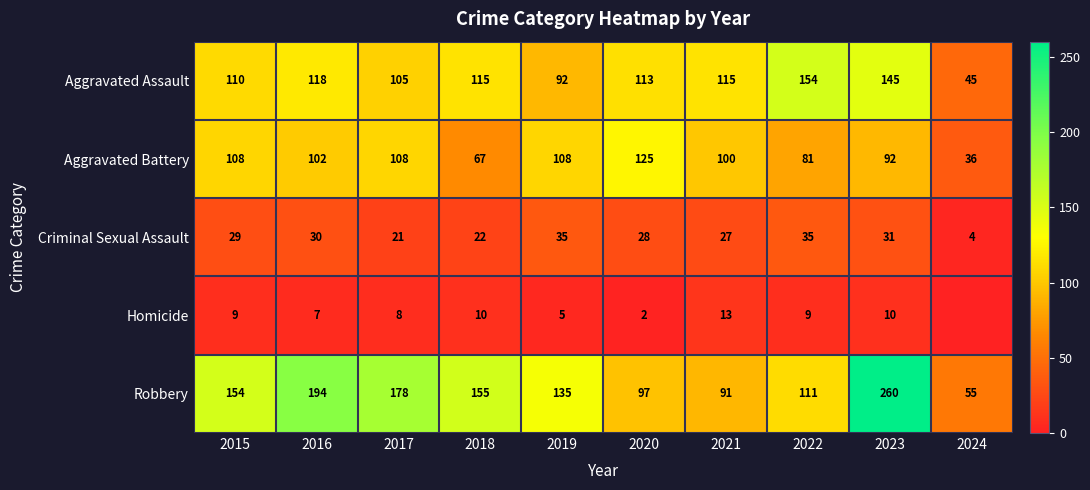

The Aggravated Assault series shows 37 at 2023. True or false?

False